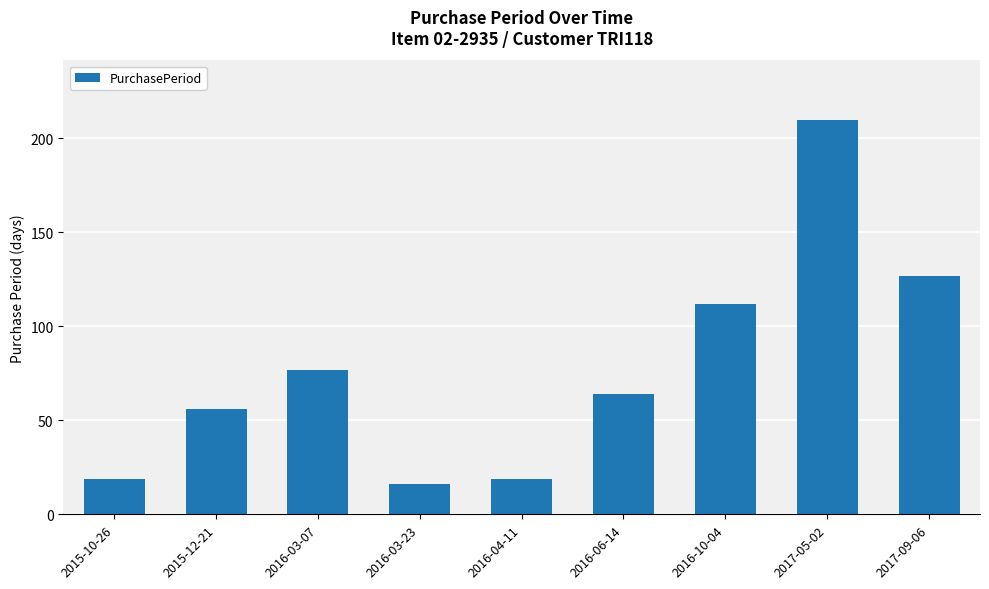

What is the change in value from 2015-12-21 to 2016-03-07?

+21